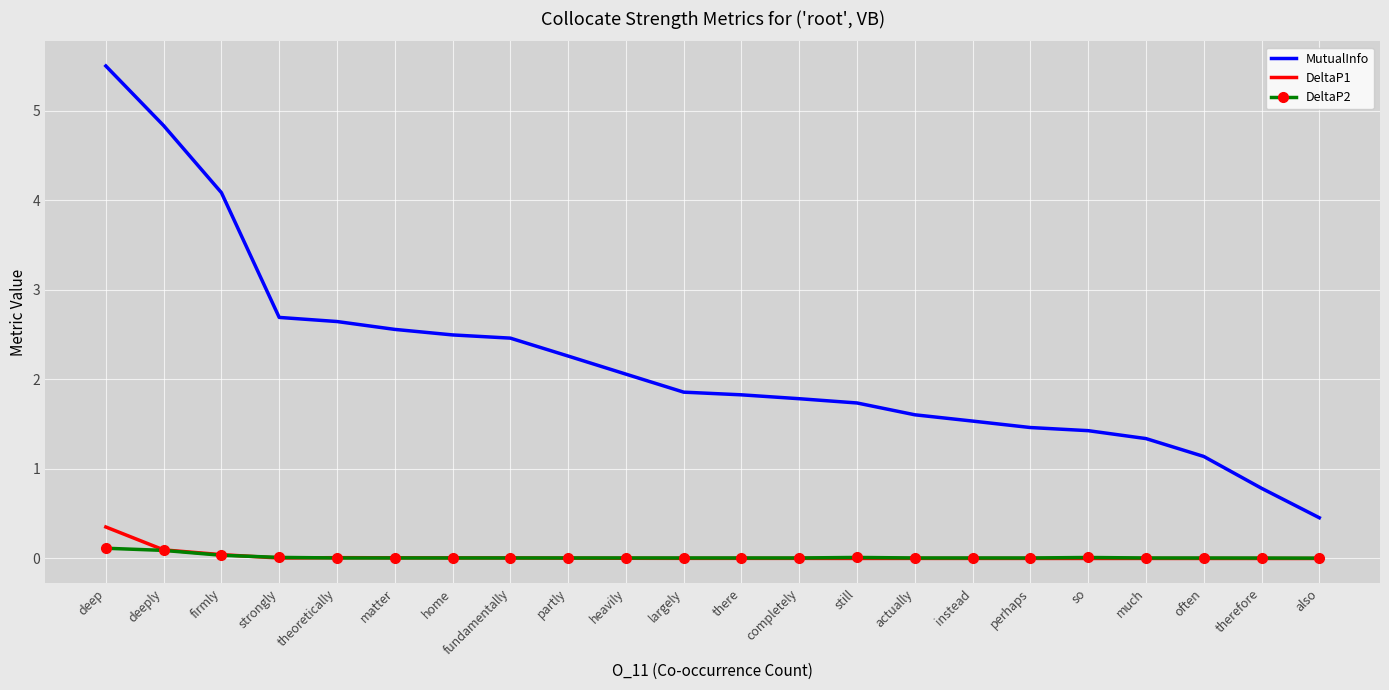

True or false: MutualInfo and DeltaP1 intersect in this chart.

False